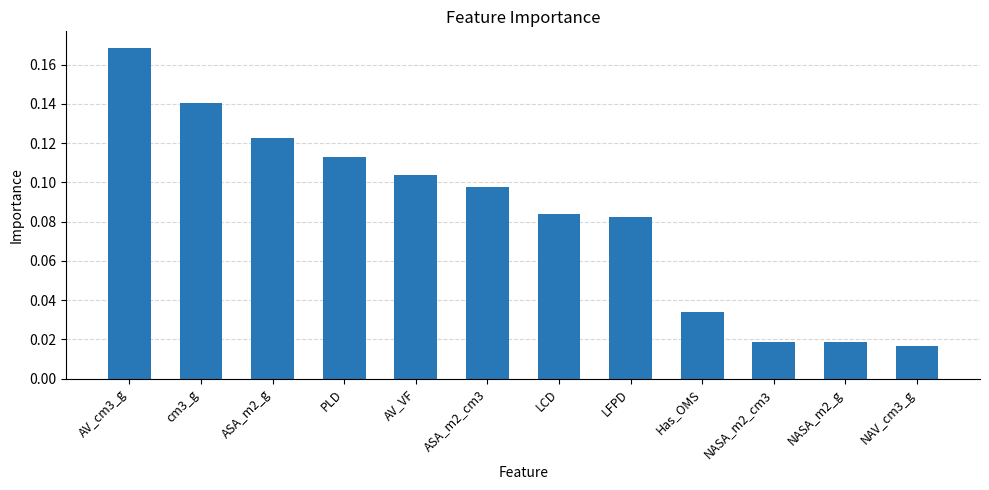

Which label corresponds to the largest value in the chart?

AV_cm3_g